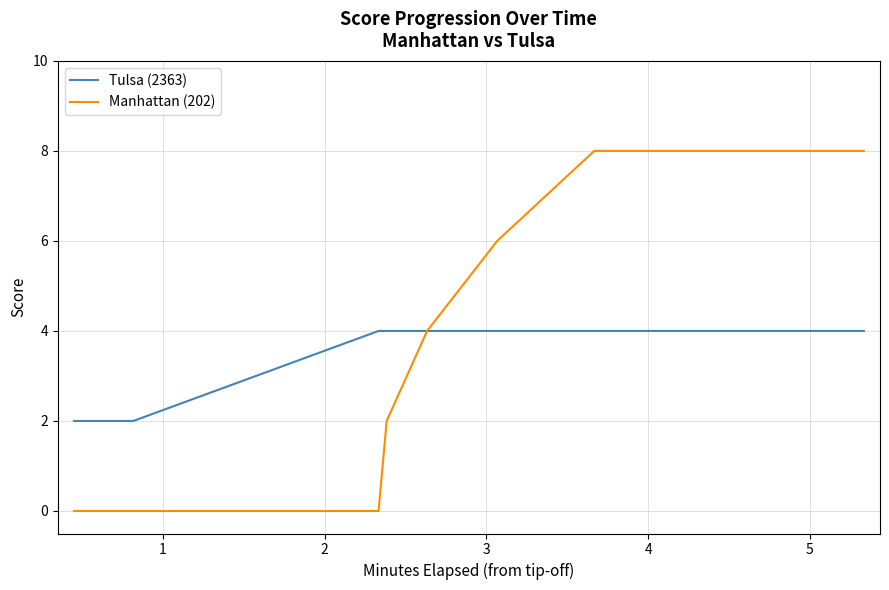

Rank the series by their maximum value, from highest to lowest.

Manhattan (202), Tulsa (2363)